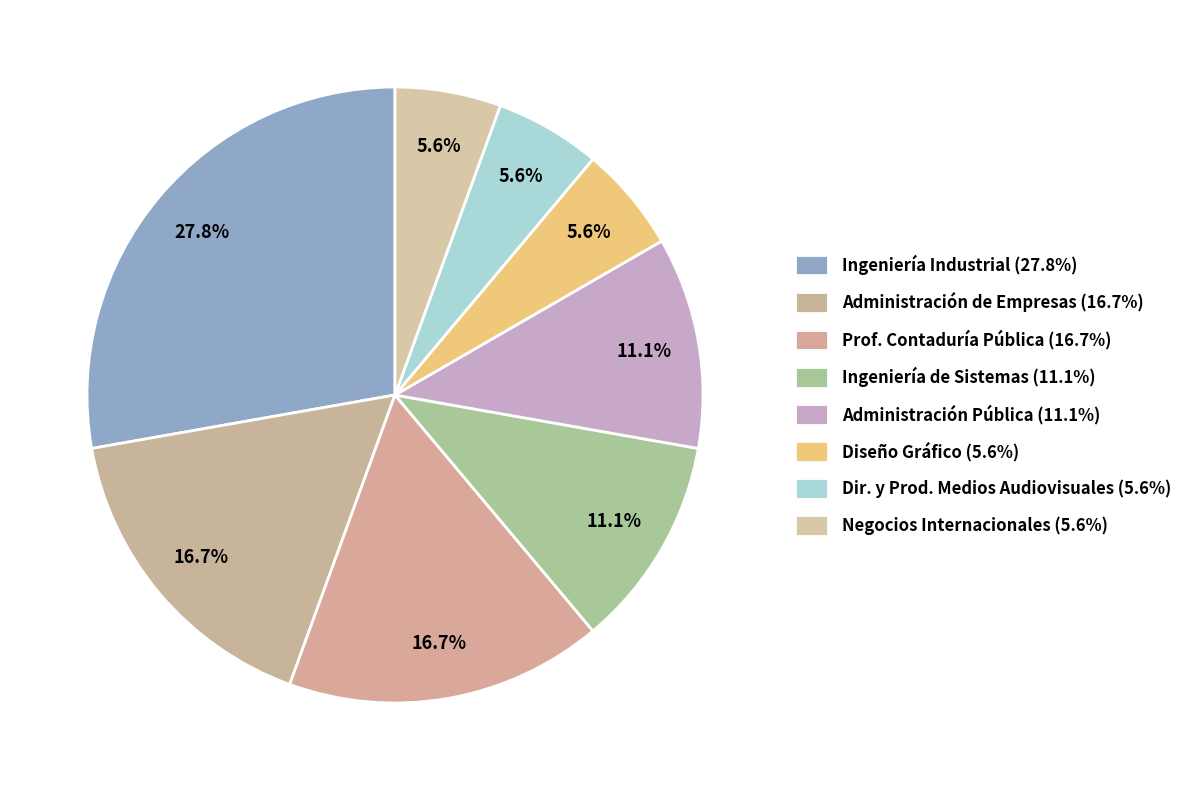

Count the number of slices in the pie.

8